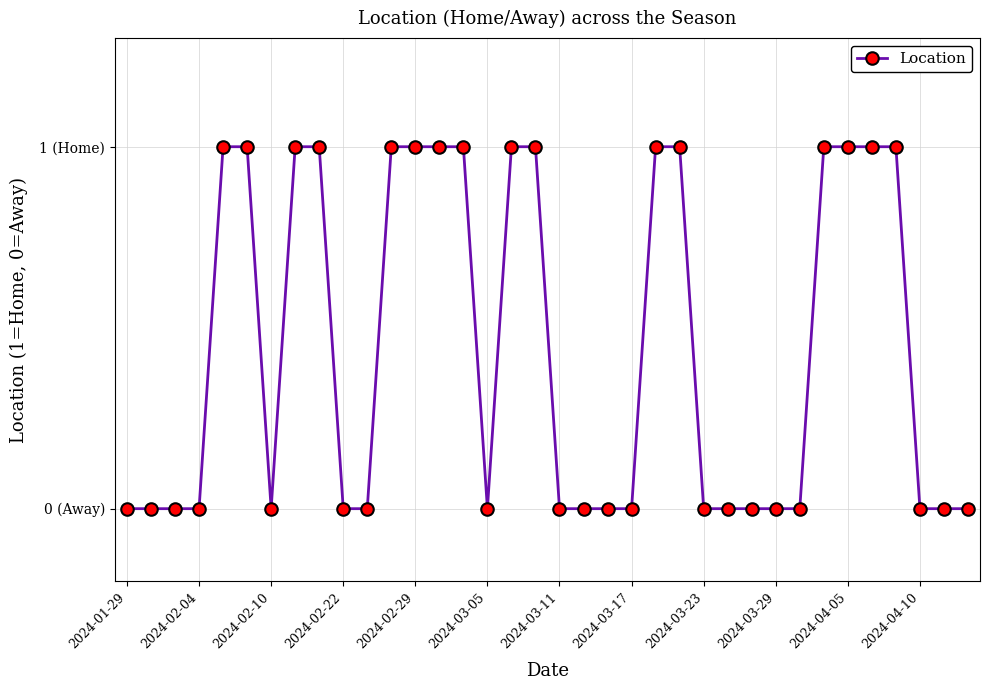

Does the chart display data point markers on the line(s)?

Yes